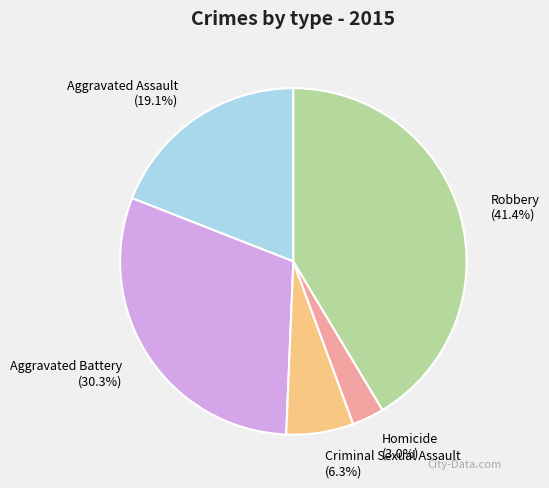

Is there a majority slice in this chart?

No